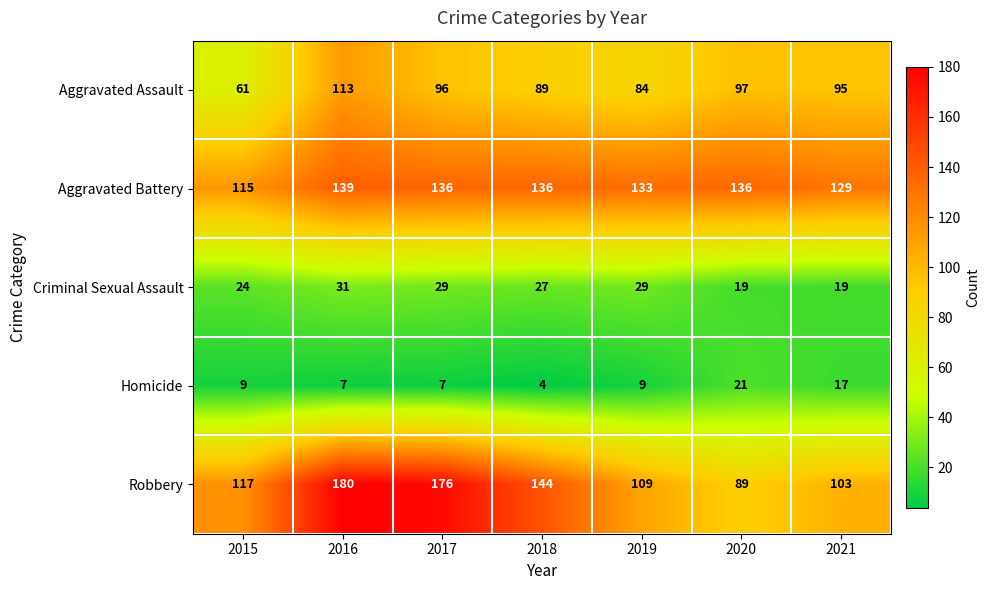

Count the number of data series in this chart.

5